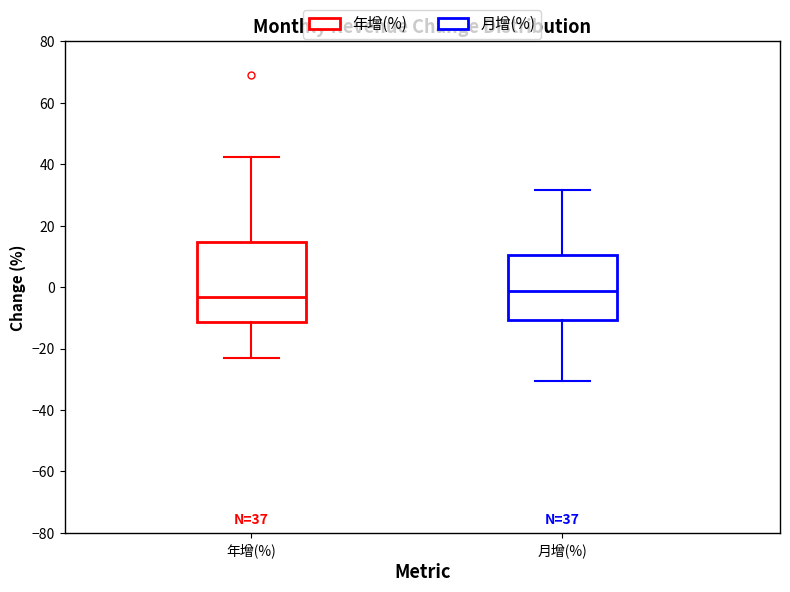

Which box has the lowest median line?

年增(%)